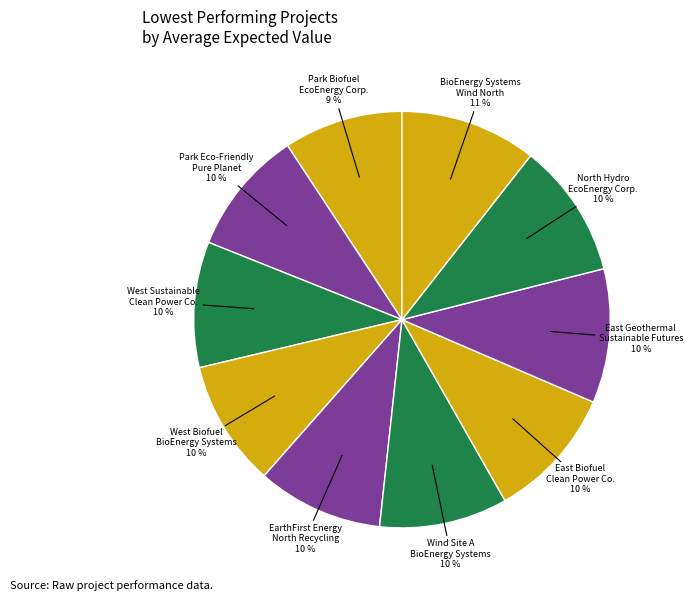

To the nearest percent, what portion does West Sustainable Clean Power Co. represent?

10%